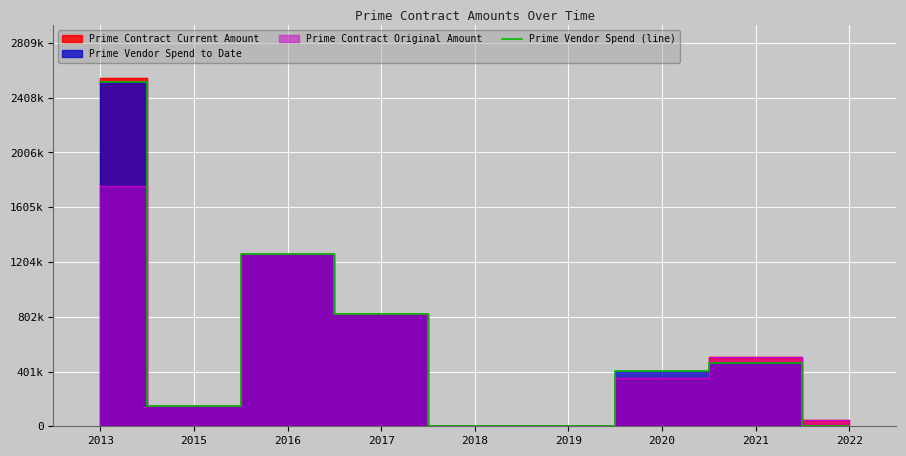

Which category has the highest value across all series?

2013